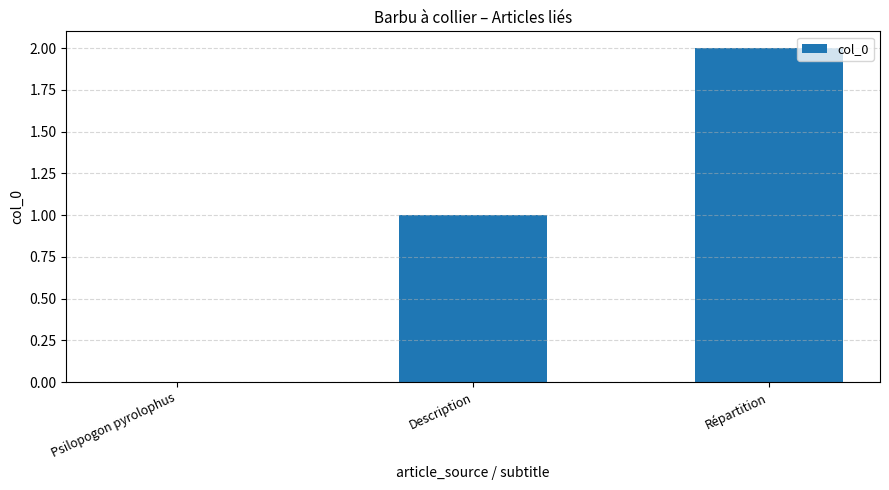

Are the bars horizontal?

No